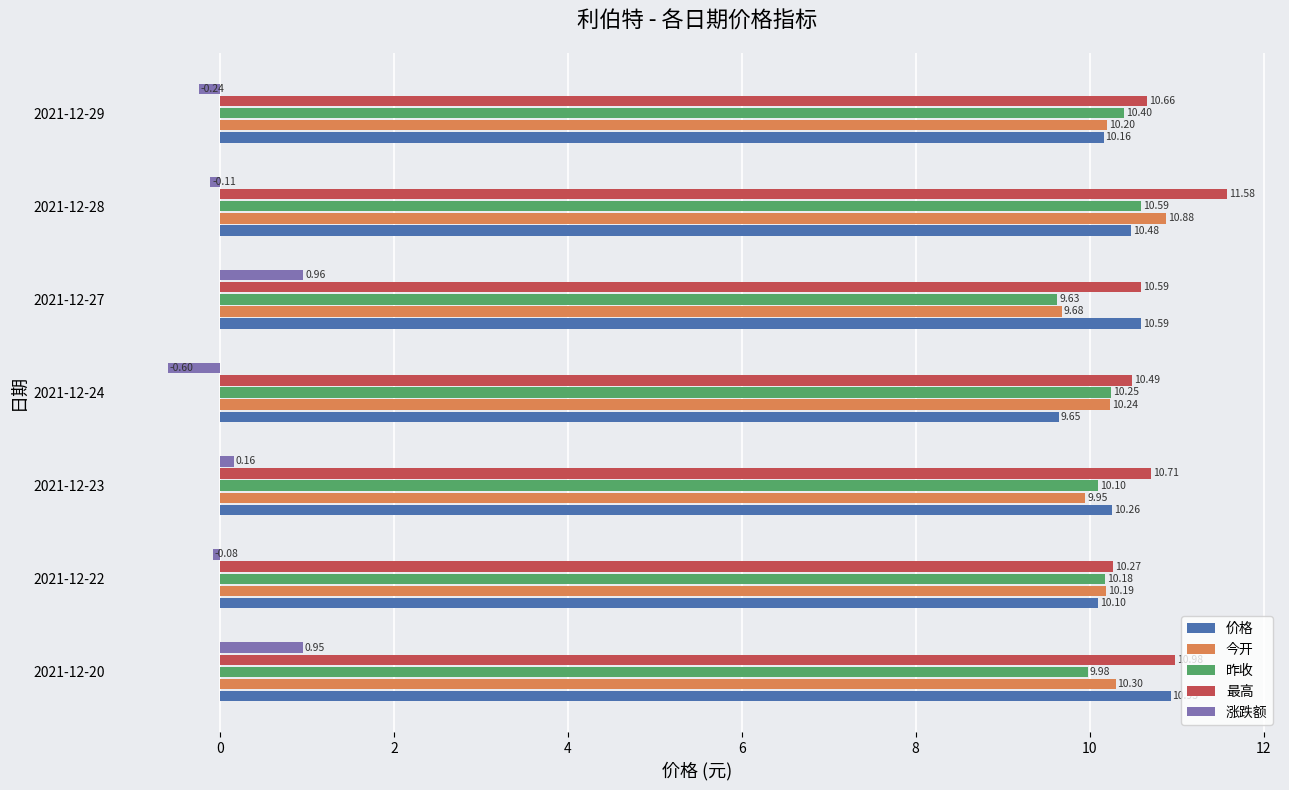

What are all the series names shown in the legend?

价格, 今开, 昨收, 最高, 涨跌额